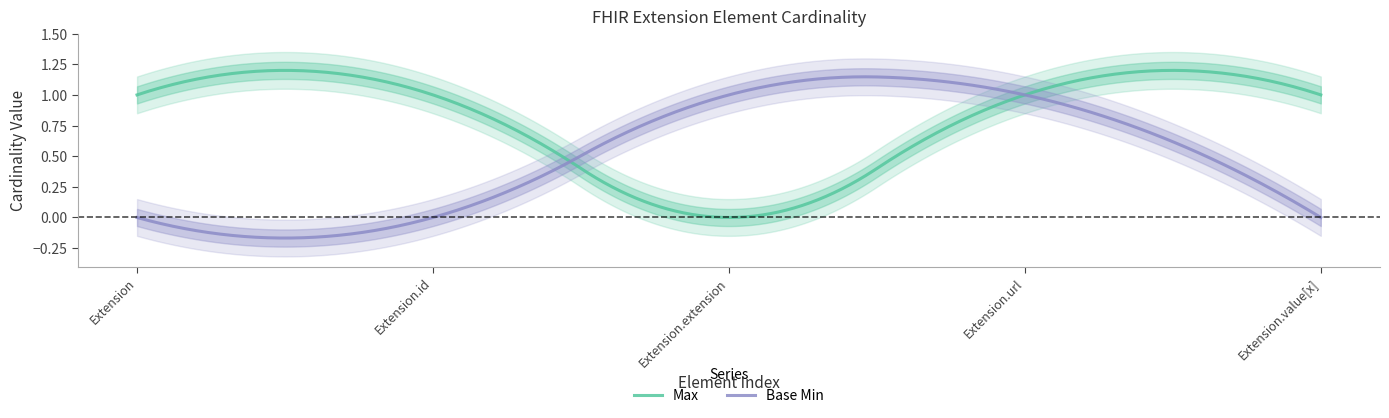

True or false: Base Min and Max cross at least once.

True